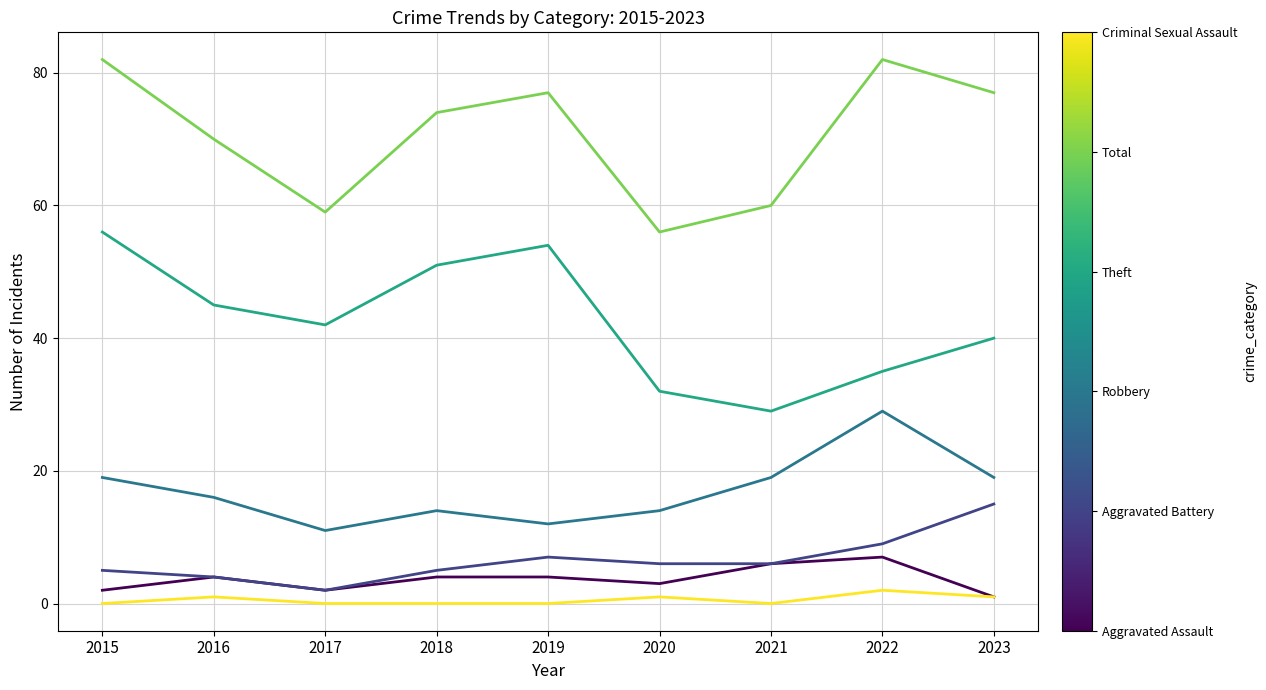

What is the spread (max minus min) of values at 2015?

82